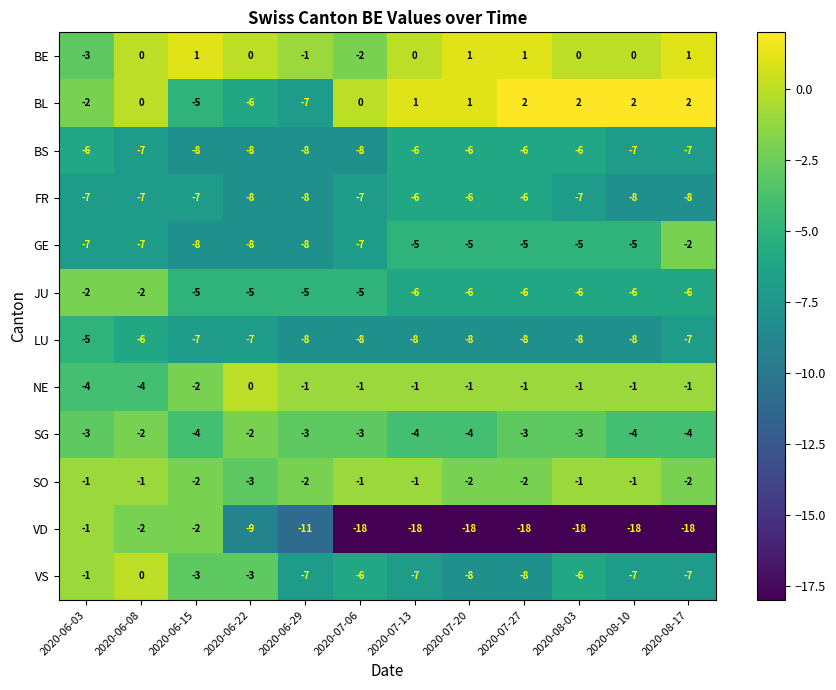

Is the value of GE at 2020-08-10 greater than the value of BE at 2020-08-03?

No